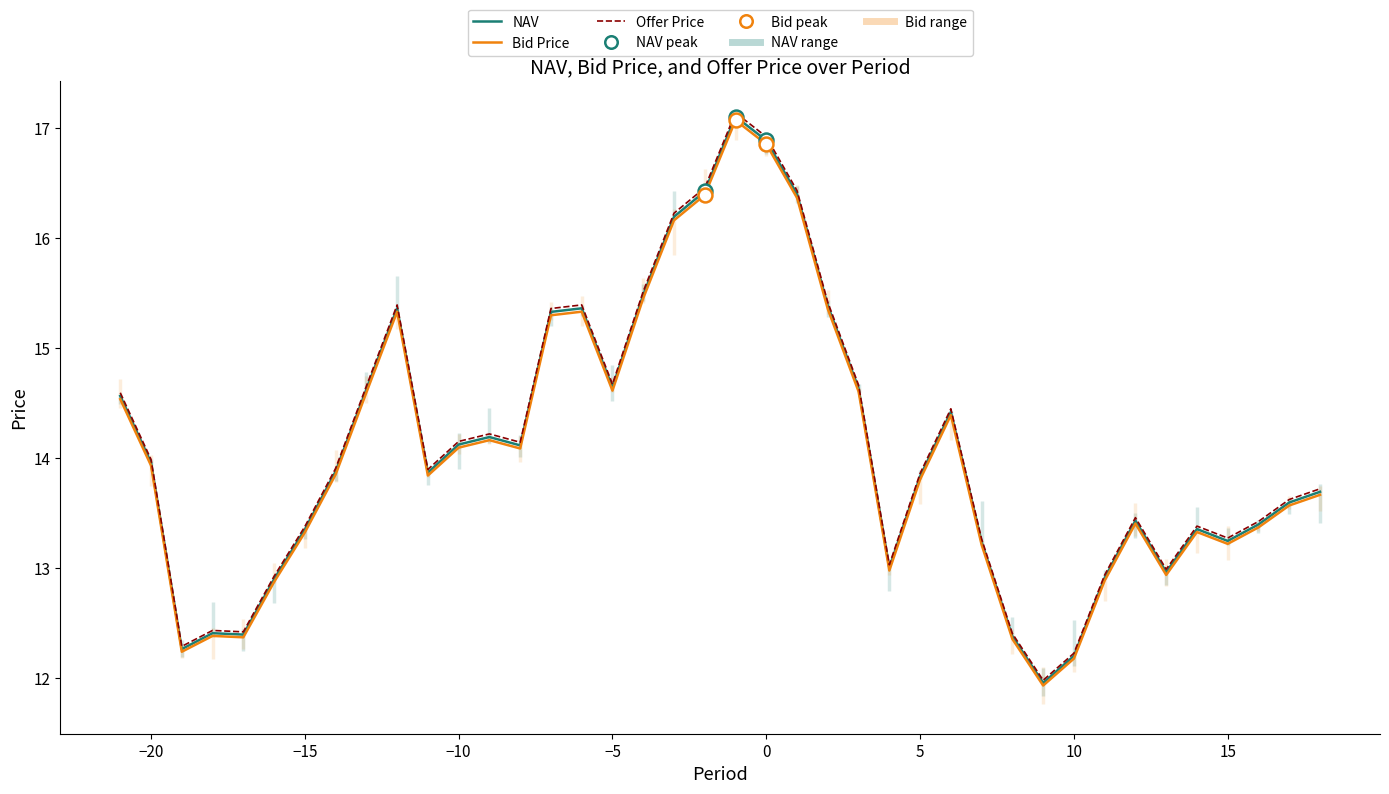

How many values in the Offer Price series exceed 13?

31